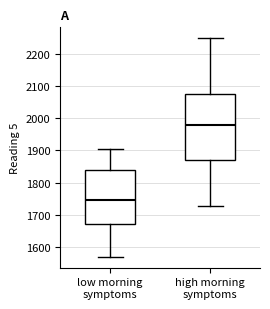

Reading left to right, read every box against the y-axis: the position of its median line, the range the box covers, and the ends of its whiskers. The values are not printed on the chart, so give them approximately, as read against the axis.

low morning symptoms: median 1750, box 1670 to 1840, whiskers 1570 to 1900
high morning symptoms: median 1980, box 1870 to 2070, whiskers 1730 to 2250